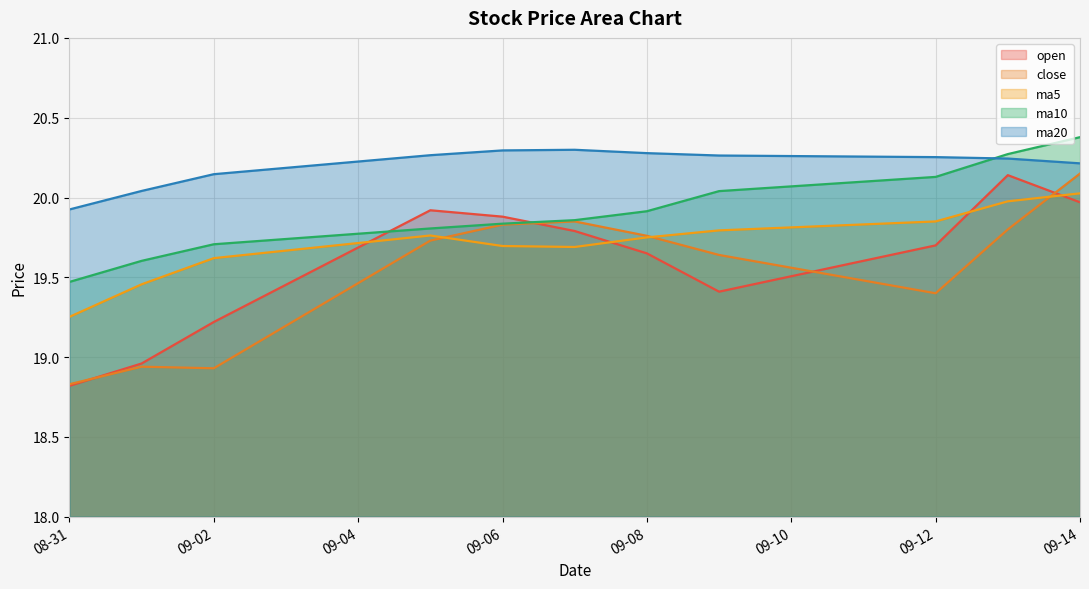

What is the spread (max minus min) of values at 2016-09-01?

1.1